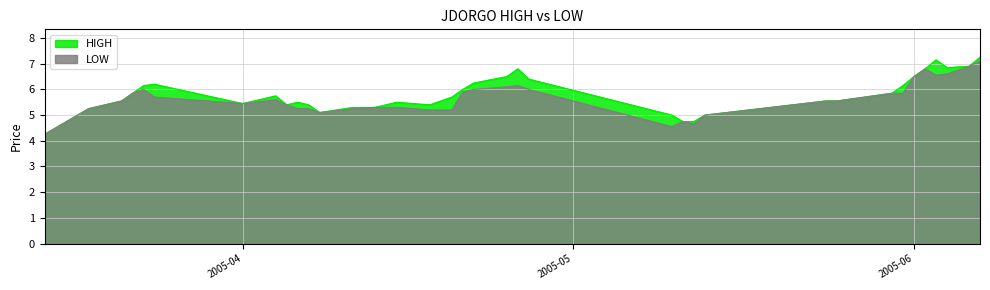

Reading right to left, list all the values displayed in this chart.

HIGH: 7.2	6.9	6.8	7.2	6.8	6.5	6.2	5.8	5.5	5.5	5.2	5.0	4.8	4.8	5.0	6.4	6.8	6.5	6.2	6.0	5.7	5.4	5.5	5.3	5.3	5.1	5.4	5.5	5.4	5.8	5.5	6.2	6.2	5.8	5.5	5.2	5.0	4.8	4.5	4.2
LOW: 7.1	6.9	6.6	6.5	6.8	6.5	5.8	5.8	5.5	5.5	5.2	5.0	4.7	4.8	4.5	6.0	6.2	6.1	6.0	5.9	5.2	5.2	5.3	5.3	5.2	5.1	5.2	5.2	5.4	5.6	5.5	5.7	6.0	5.8	5.5	5.2	5.0	4.8	4.5	4.2